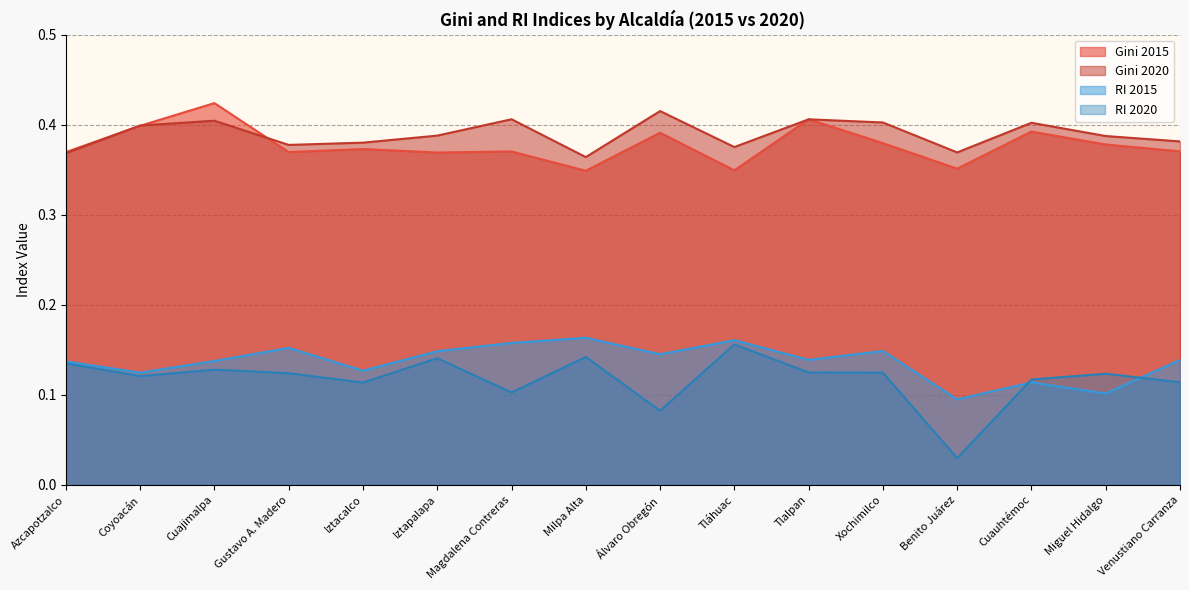

Does the chart have visible grid lines?

Yes